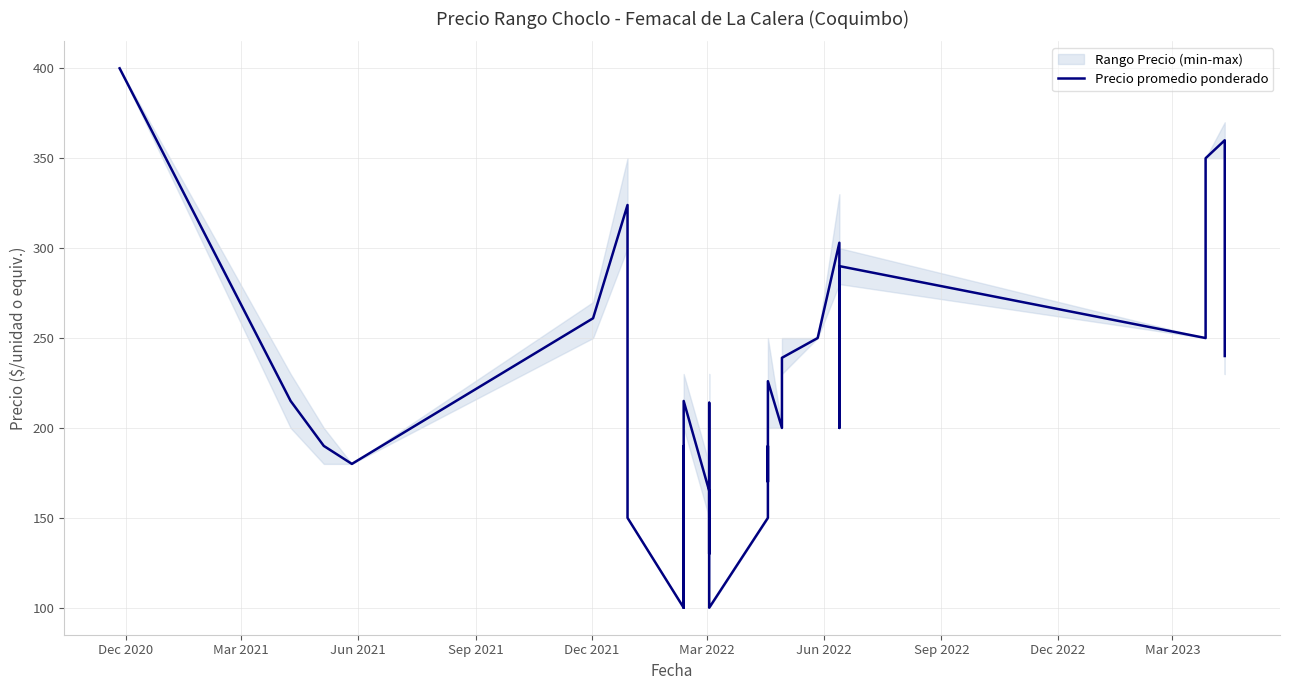

Reading left to right, what are all the values shown in this chart?

400	215	190	180	261	324	238	230	150	100	190	100	215	165	130	214	100	150	190	170	226	200	239	250	303	200	290	250	350	360	240